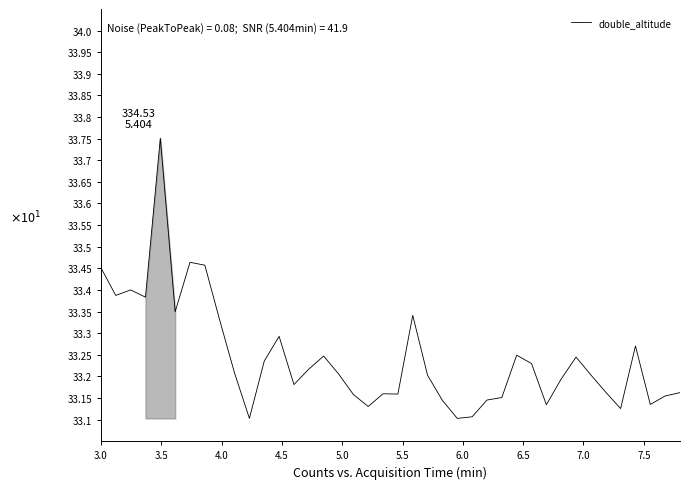

Does the chart have visible grid lines?

No